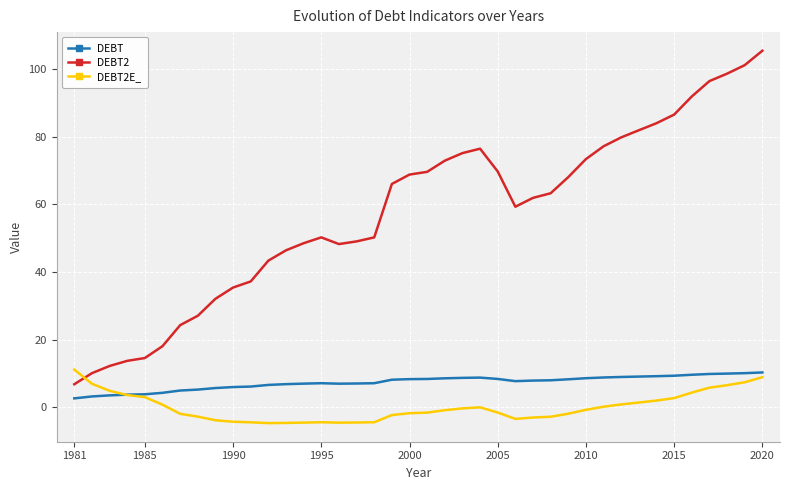

True or false: DEBT2E_ and DEBT cross at least once.

True